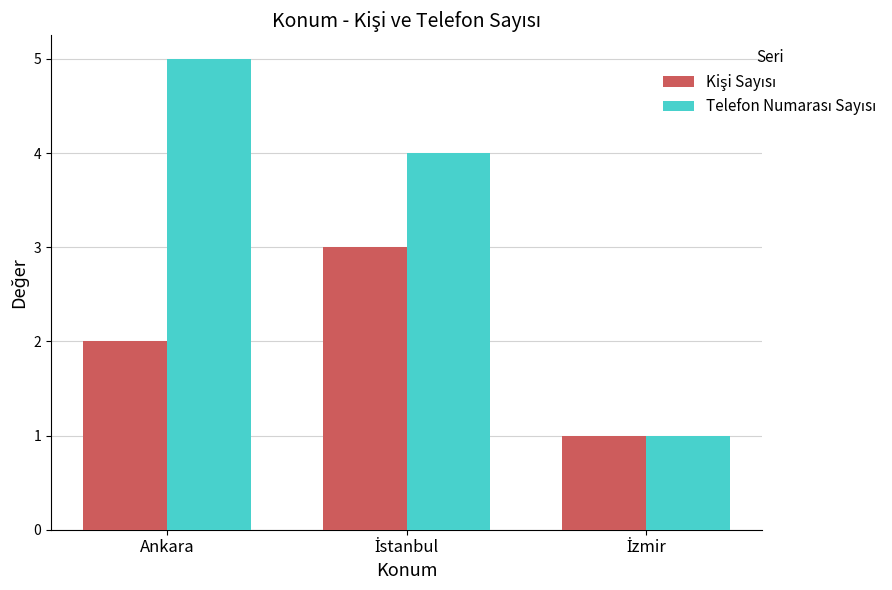

What is the difference between the highest and lowest values at Ankara?

3